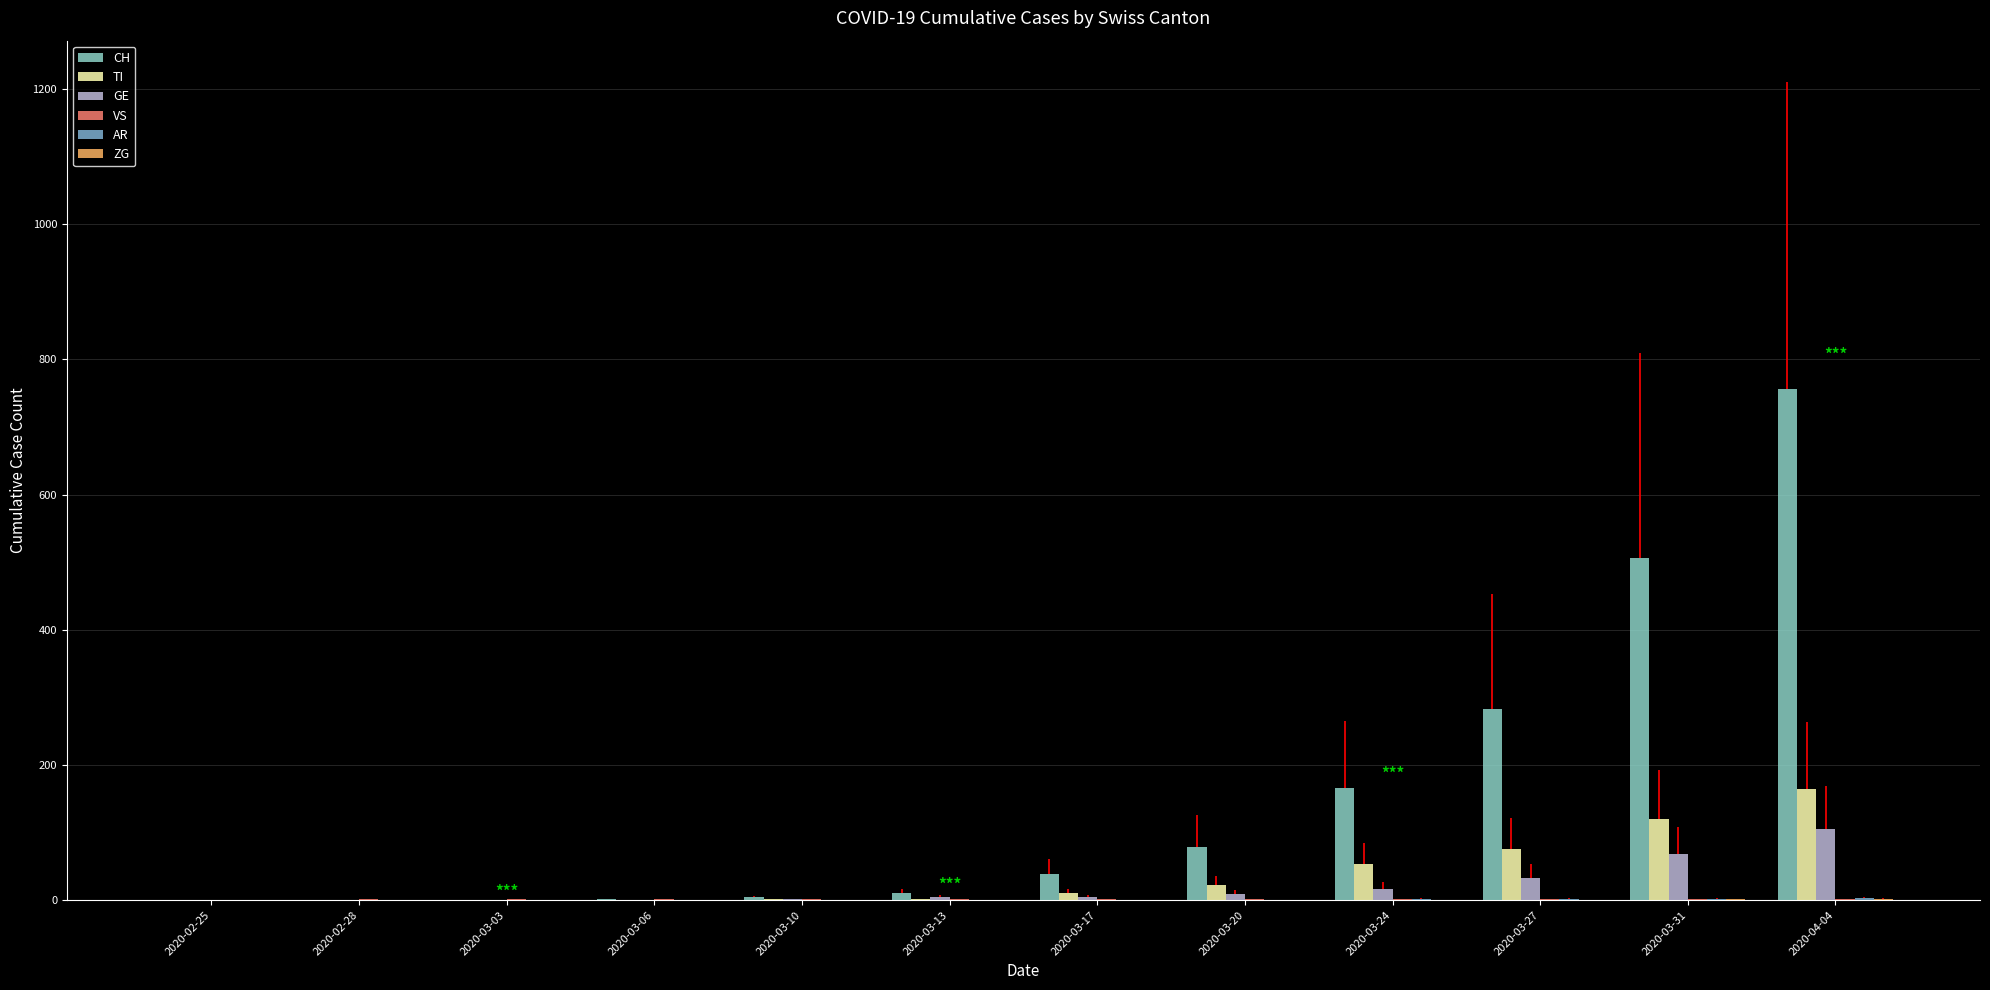

Reading left to right, what are all the values shown in this chart?

CH: 0	0	0	1	4	10	38	79	166	283	506	757
TI: 0	0	0	0	1	1	10	22	53	76	120	165
GE: 0	0	0	0	1	5	5	9	17	33	68	106
VS: 0	1	1	1	1	1	1	1	1	1	1	1
AR: 0	0	0	0	0	0	0	0	2	2	2	3
ZG: 0	0	0	0	0	0	0	0	0	0	1	2